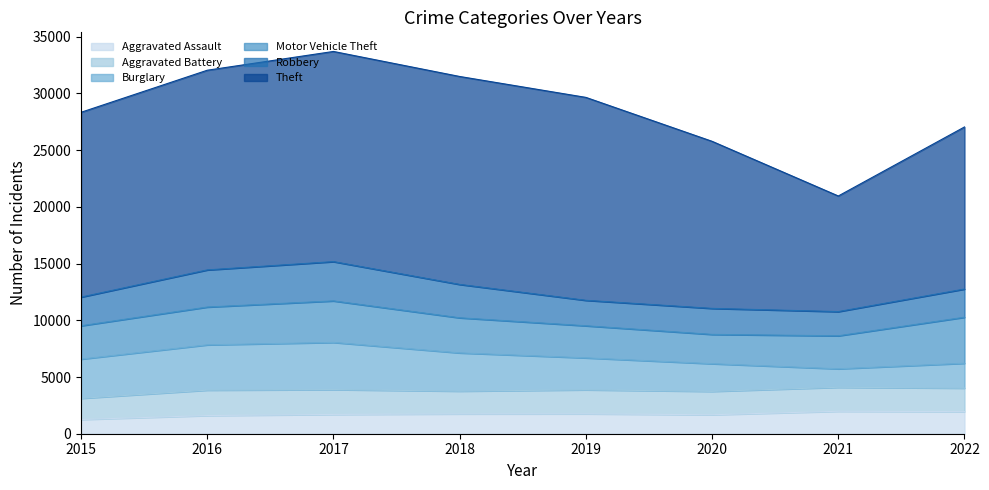

How many categories are shown in the chart?

8